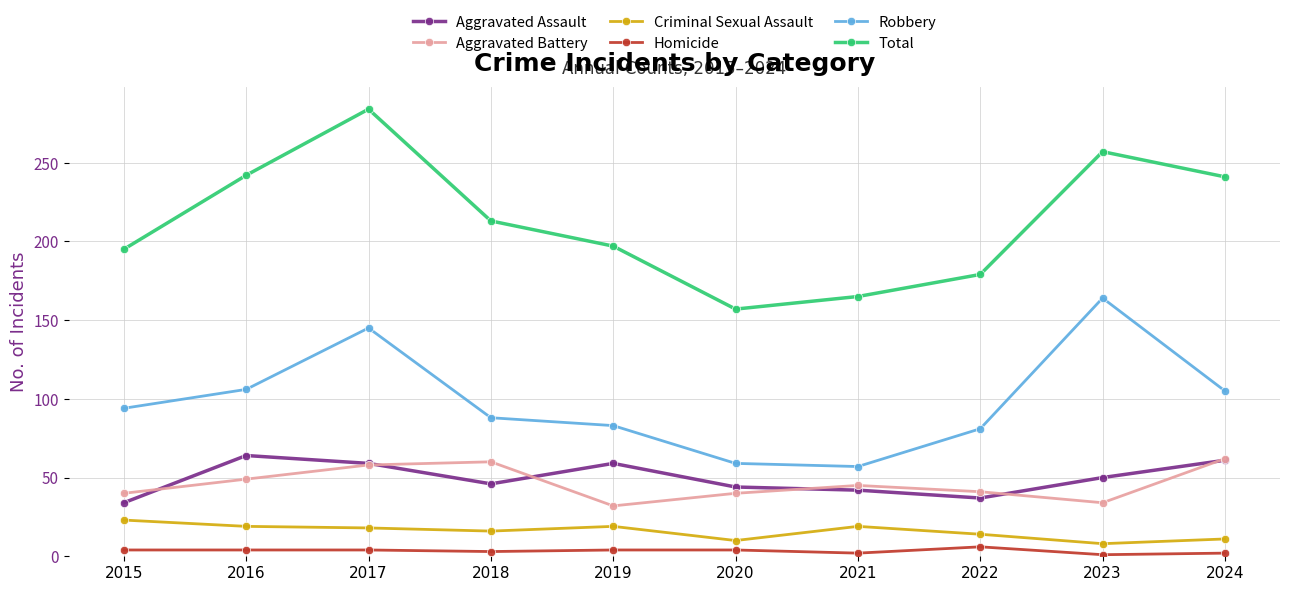

Between 2019 and 2023, which series saw the biggest shift?

Robbery